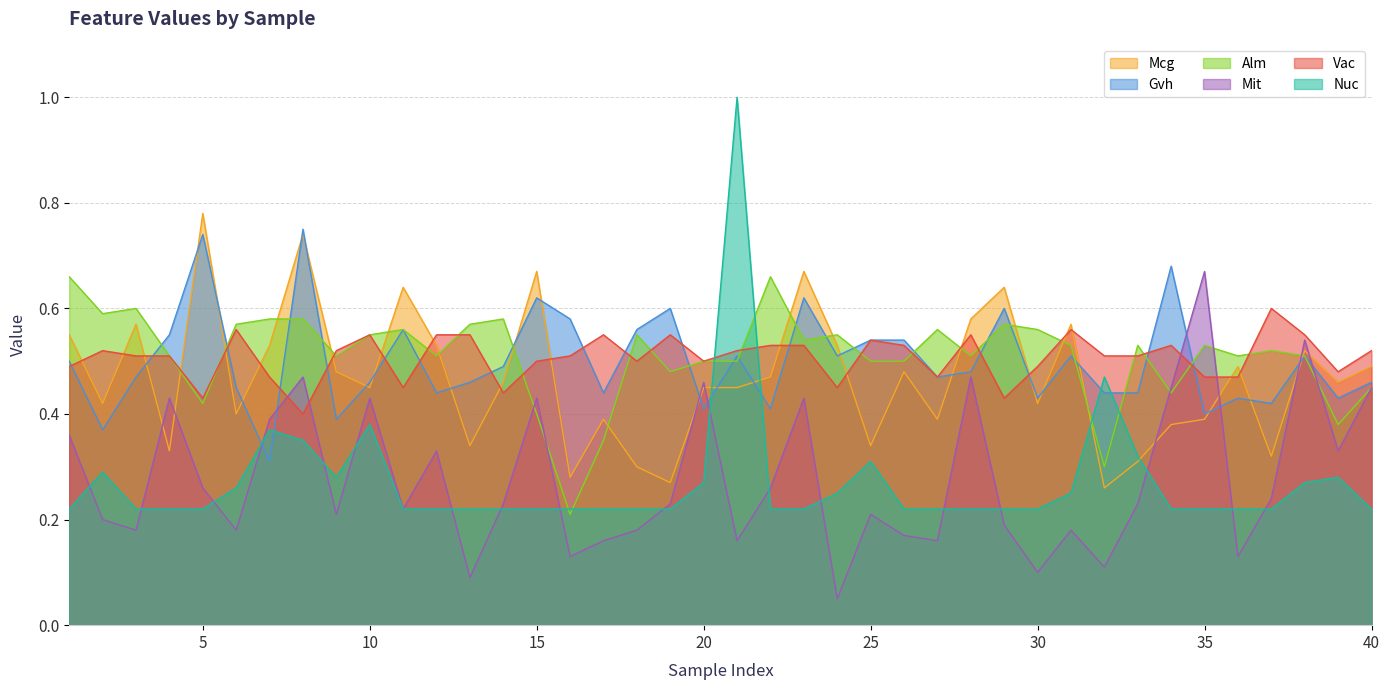

List the series in order of their peak value, lowest first.

Vac, Alm, Mit, Gvh, Mcg, Nuc